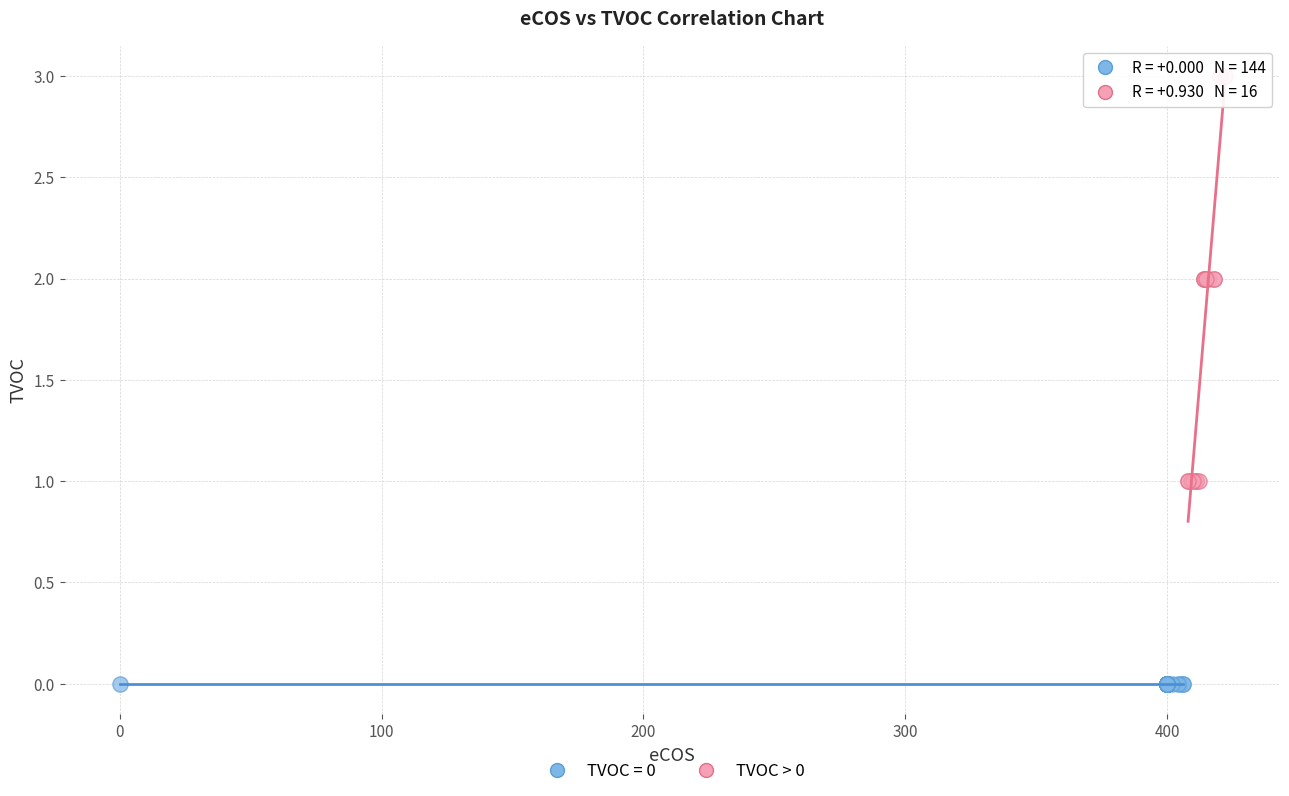

Which series reaches the minimum Y coordinate?

TVOC = 0